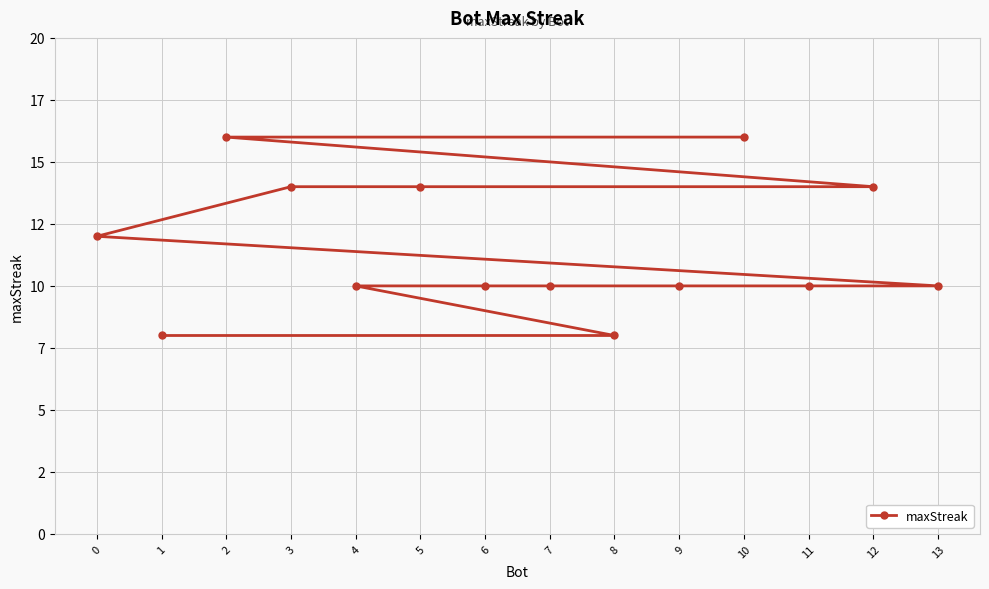

How many lines are shown in the chart?

1